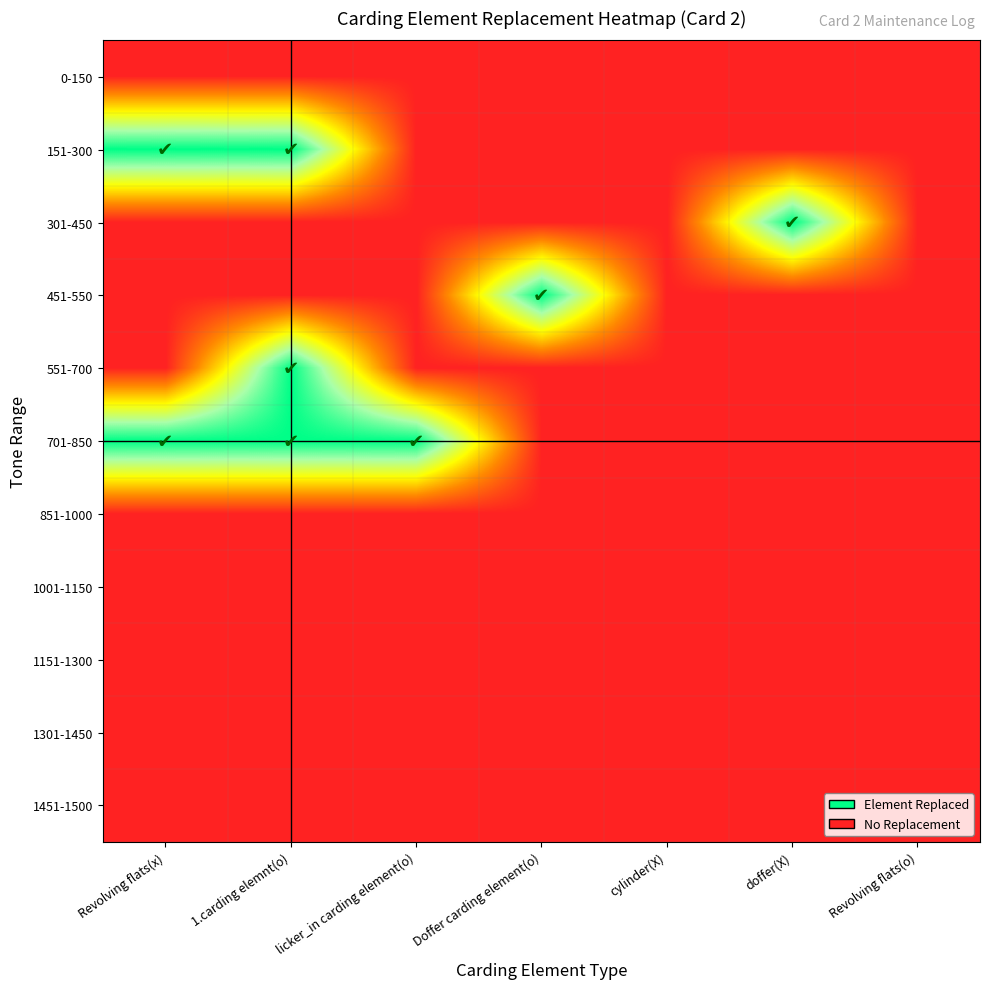

Reading left to right, list all the values displayed in this chart.

0-150: Revolving flats(x)=0	1.carding elemnt(o)=0	licker_in carding element(o)=0	Doffer carding element(o)=0	cylinder(X)=0	doffer(X)=0	Revolving flats(o)=0
151-300: Revolving flats(x)=1	1.carding elemnt(o)=1	licker_in carding element(o)=0	Doffer carding element(o)=0	cylinder(X)=0	doffer(X)=0	Revolving flats(o)=0
301-450: Revolving flats(x)=0	1.carding elemnt(o)=0	licker_in carding element(o)=0	Doffer carding element(o)=0	cylinder(X)=0	doffer(X)=1	Revolving flats(o)=0
451-550: Revolving flats(x)=0	1.carding elemnt(o)=0	licker_in carding element(o)=0	Doffer carding element(o)=1	cylinder(X)=0	doffer(X)=0	Revolving flats(o)=0
551-700: Revolving flats(x)=0	1.carding elemnt(o)=1	licker_in carding element(o)=0	Doffer carding element(o)=0	cylinder(X)=0	doffer(X)=0	Revolving flats(o)=0
701-850: Revolving flats(x)=1	1.carding elemnt(o)=1	licker_in carding element(o)=1	Doffer carding element(o)=0	cylinder(X)=0	doffer(X)=0	Revolving flats(o)=0
851-1000: Revolving flats(x)=0	1.carding elemnt(o)=0	licker_in carding element(o)=0	Doffer carding element(o)=0	cylinder(X)=0	doffer(X)=0	Revolving flats(o)=0
1001-1150: Revolving flats(x)=0	1.carding elemnt(o)=0	licker_in carding element(o)=0	Doffer carding element(o)=0	cylinder(X)=0	doffer(X)=0	Revolving flats(o)=0
1151-1300: Revolving flats(x)=0	1.carding elemnt(o)=0	licker_in carding element(o)=0	Doffer carding element(o)=0	cylinder(X)=0	doffer(X)=0	Revolving flats(o)=0
1301-1450: Revolving flats(x)=0	1.carding elemnt(o)=0	licker_in carding element(o)=0	Doffer carding element(o)=0	cylinder(X)=0	doffer(X)=0	Revolving flats(o)=0
1451-1500: Revolving flats(x)=0	1.carding elemnt(o)=0	licker_in carding element(o)=0	Doffer carding element(o)=0	cylinder(X)=0	doffer(X)=0	Revolving flats(o)=0